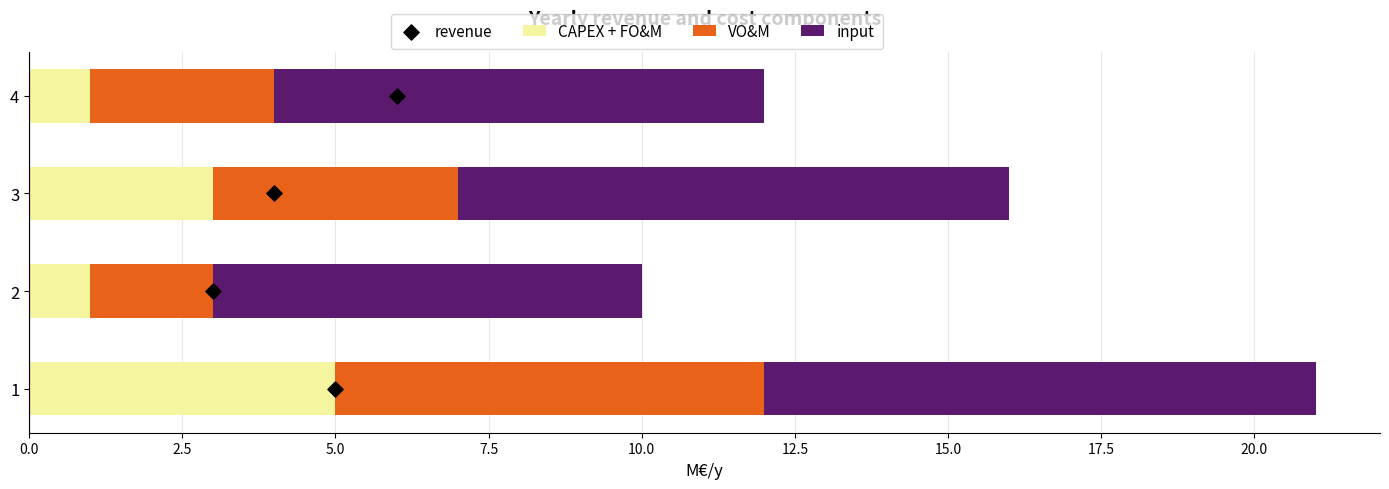

How many data points in CAPEX + FO&M are less than 3?

2